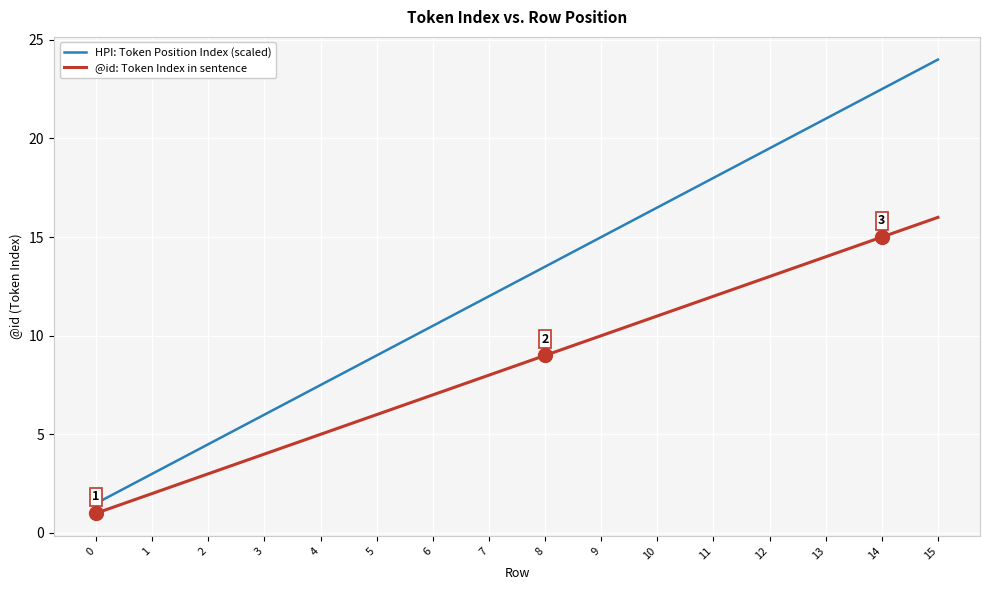

The value of @id: Token Index in sentence at 6 is 7.0. True or false?

True